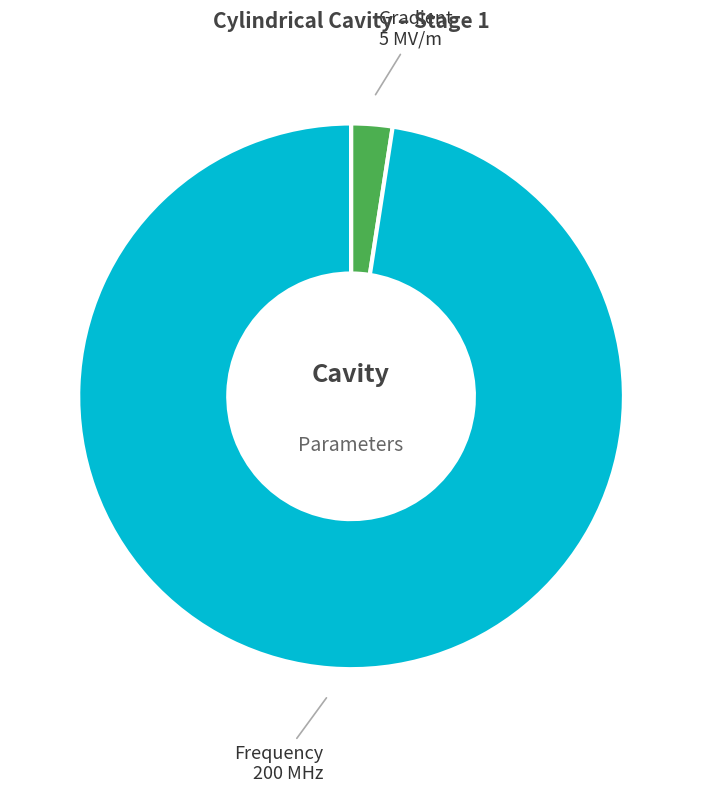

What is the majority slice?

Frequency